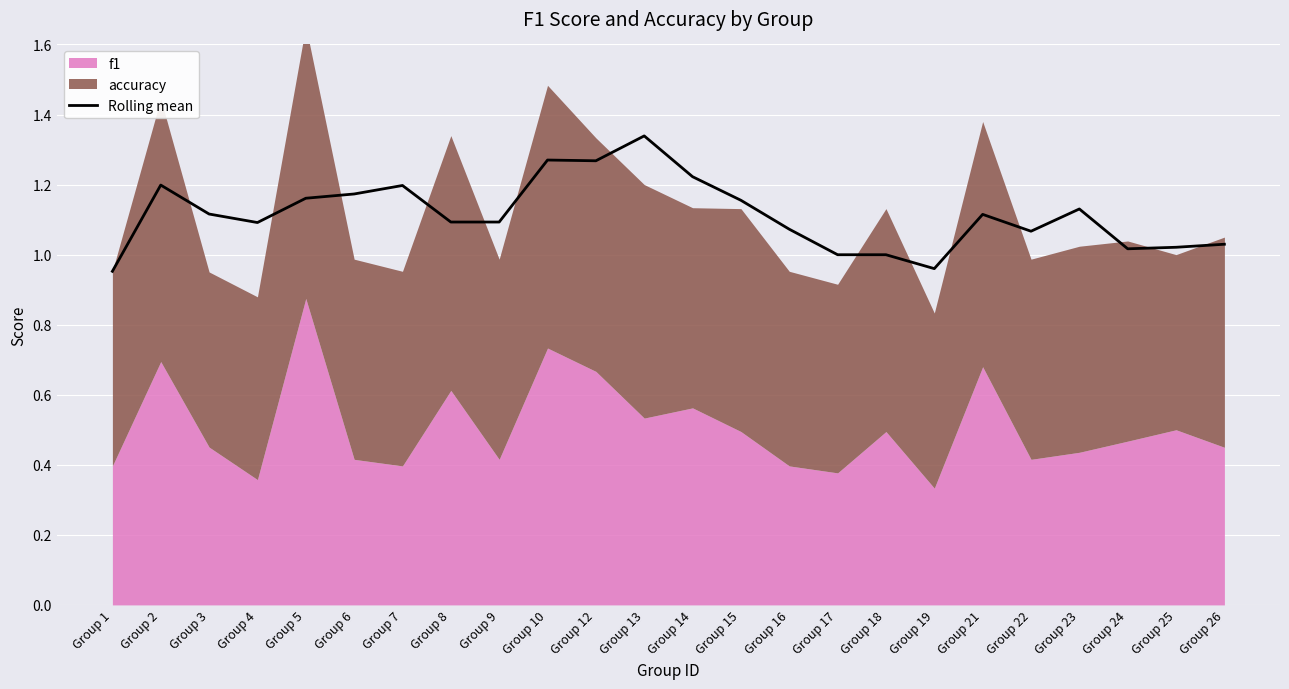

Does the chart display data point markers on the line(s)?

No